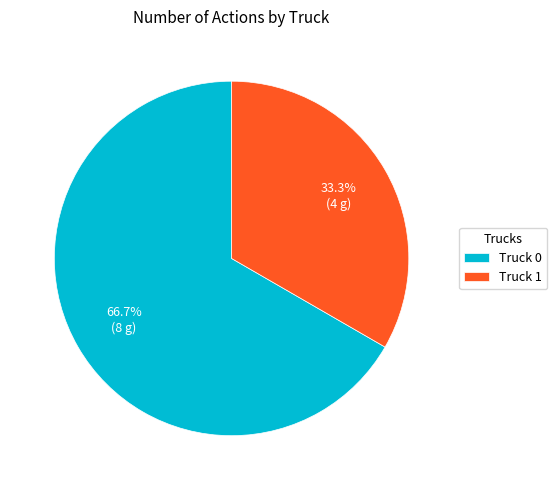

The Truck 1 slice represents 33% of the pie. True or false?

True